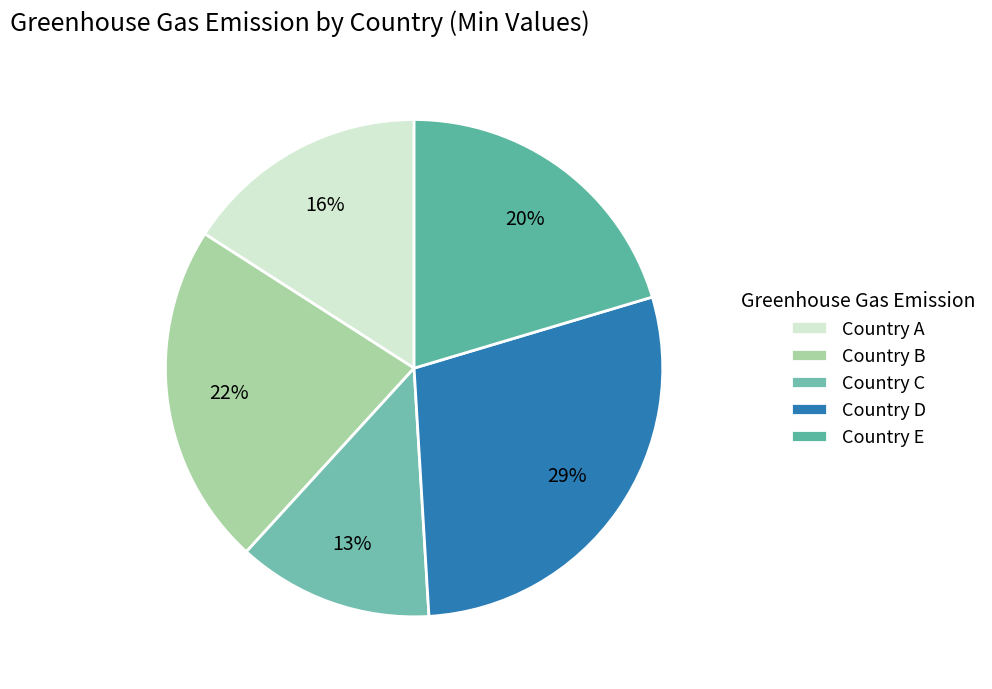

Rank the categories by value from lowest to highest.

Country C, Country A, Country E, Country B, Country D